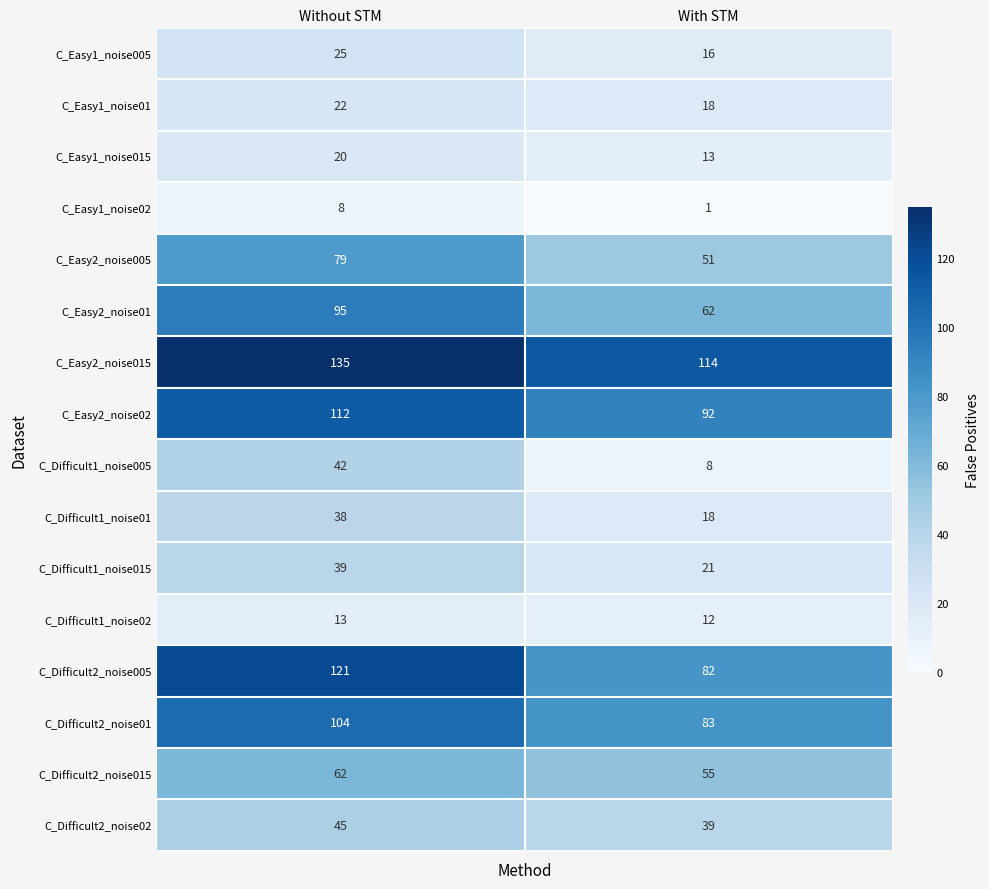

The C_Difficult2_noise01 series shows 137 at With STM. True or false?

False